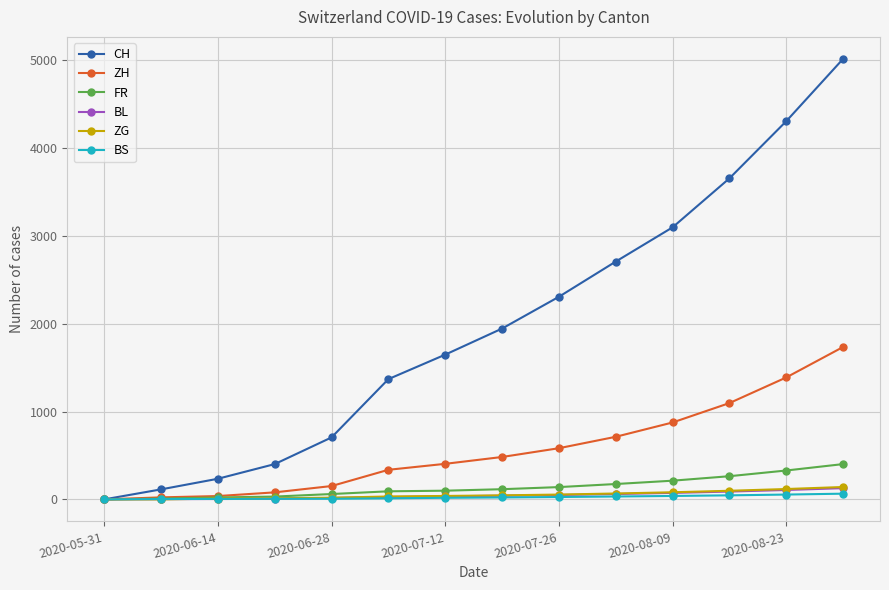

True or false: CH has more than 2 interior local peaks.

False